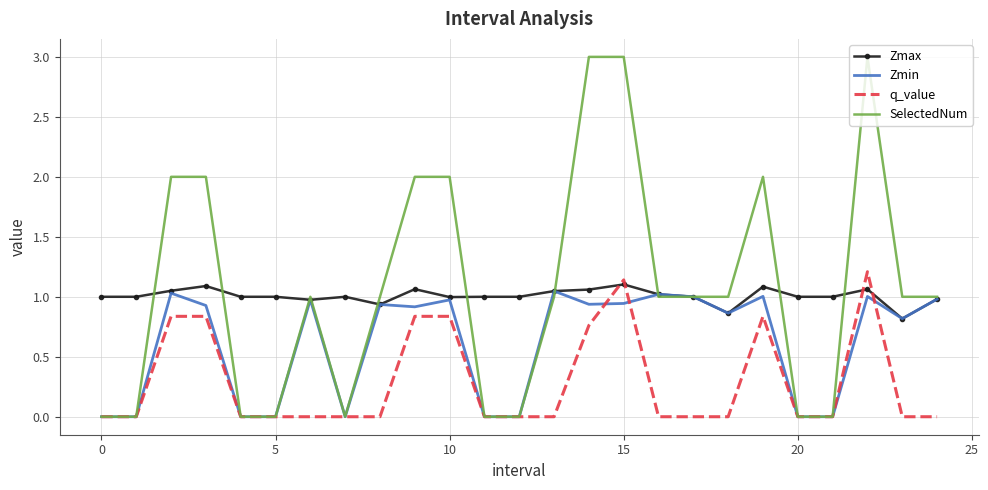

What is the greatest value displayed?

3.0